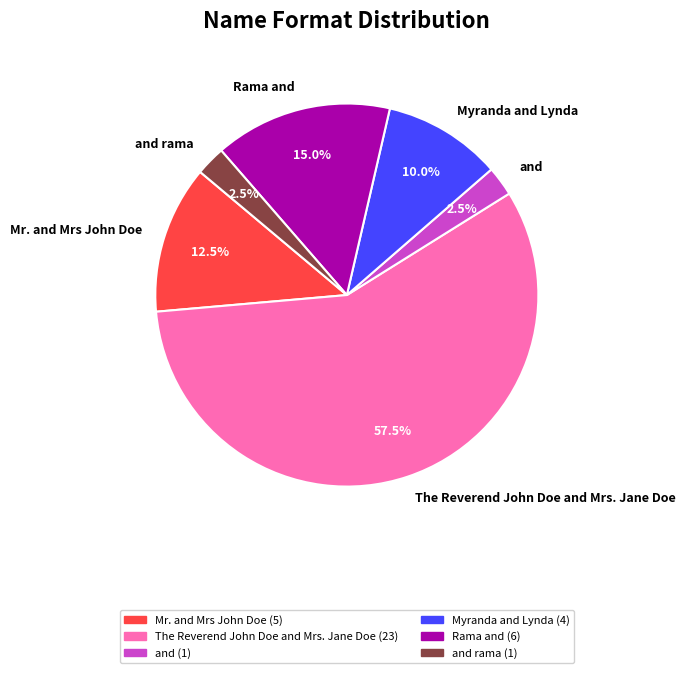

Is there any slice that represents more than half of the pie?

Yes